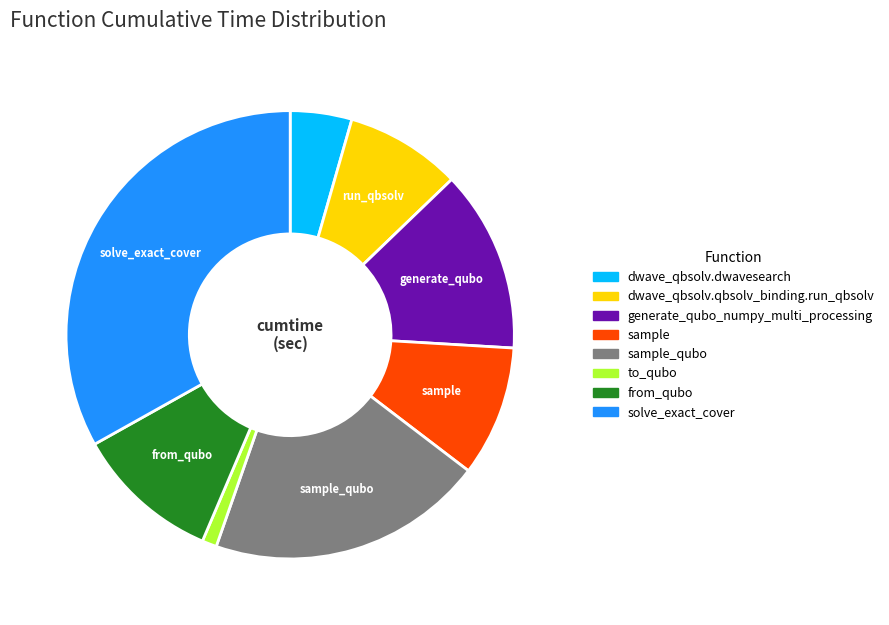

Is there any slice that represents more than half of the pie?

No